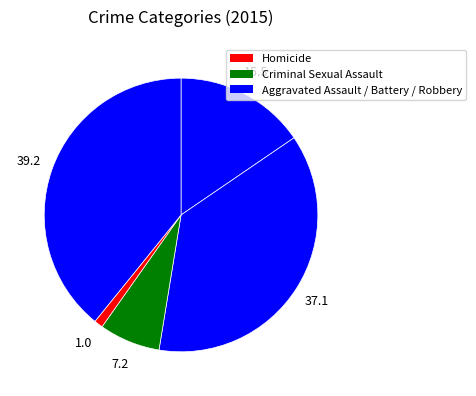

Rank the categories by value from lowest to highest.

Homicide, Criminal Sexual Assault, Aggravated Assault, Aggravated Battery, Robbery